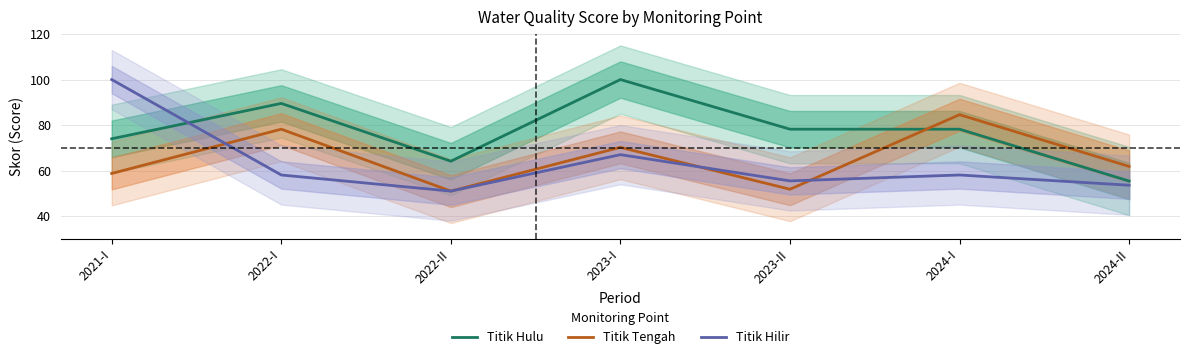

At how many categories does at least one series exceed 78?

5